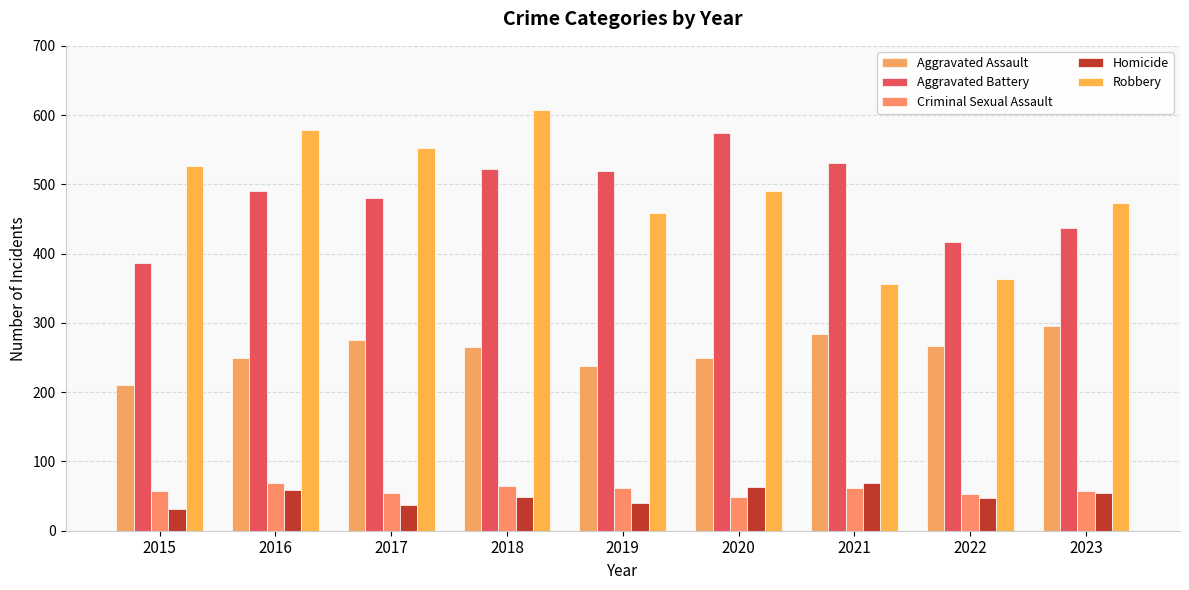

What is the maximum value shown in the chart?

608